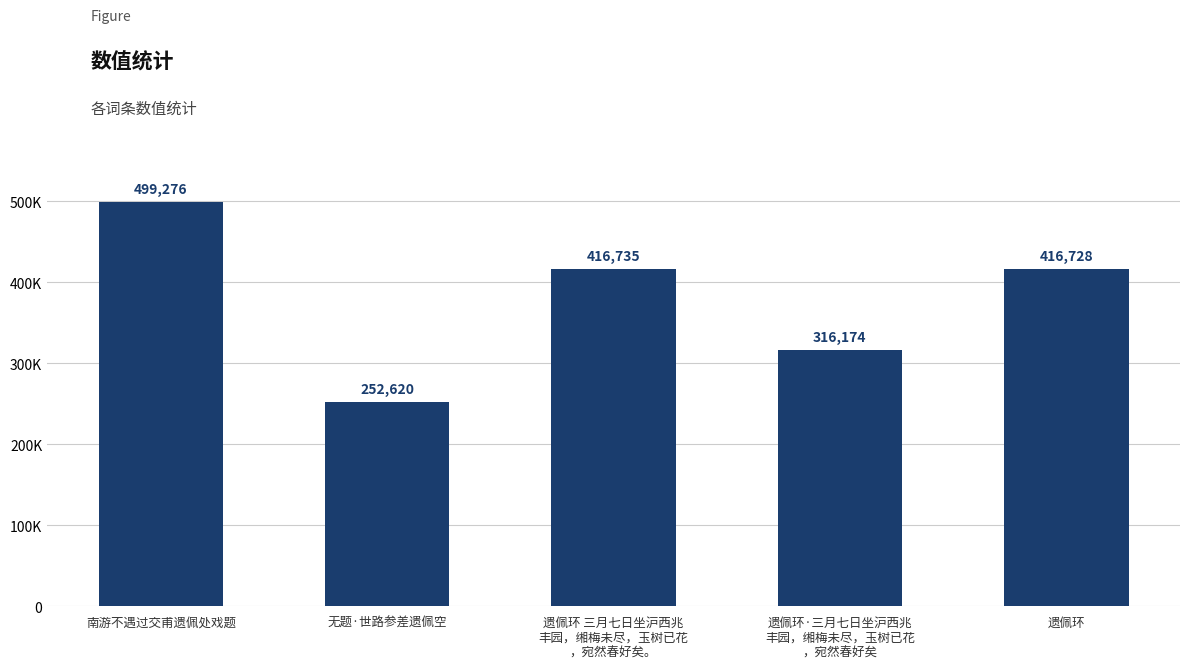

Are the bars horizontal?

No